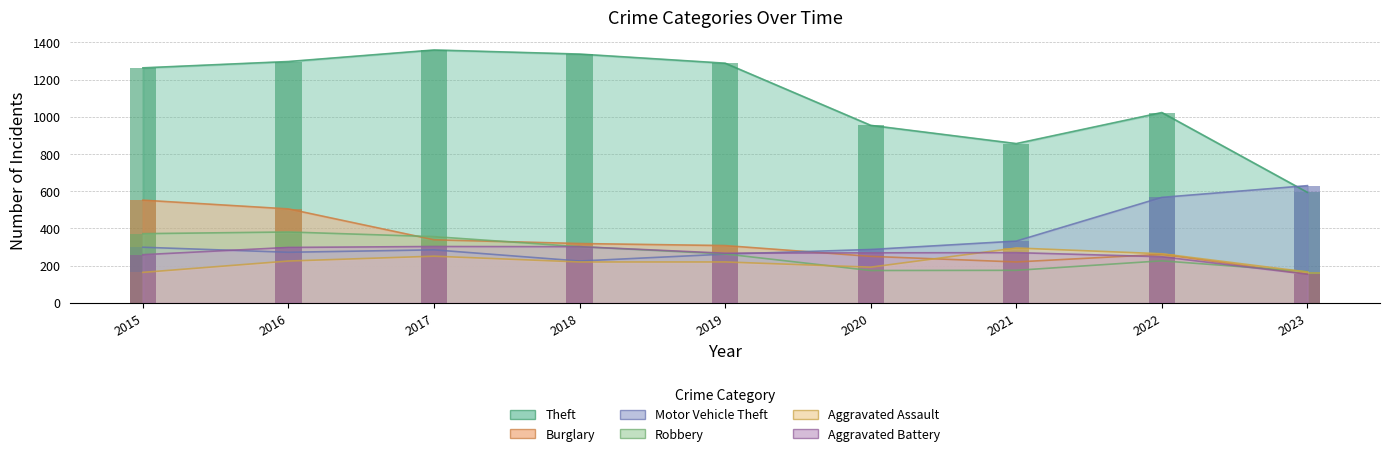

How many groups of bars are there?

9